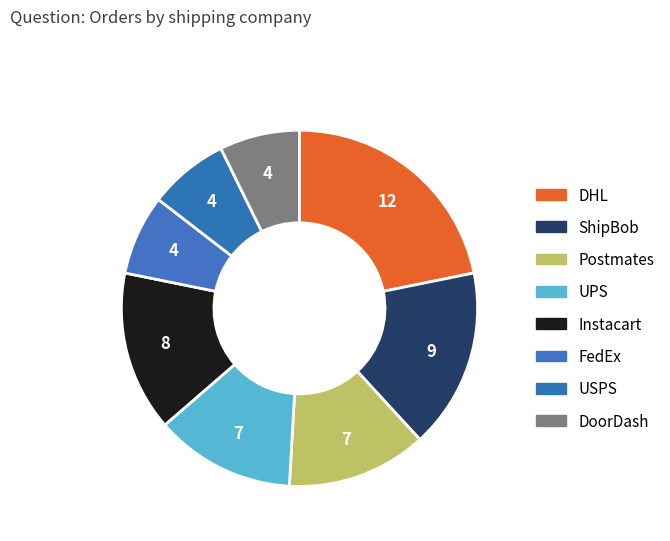

To the nearest percent, what percentage of the pie is FedEx?

7%